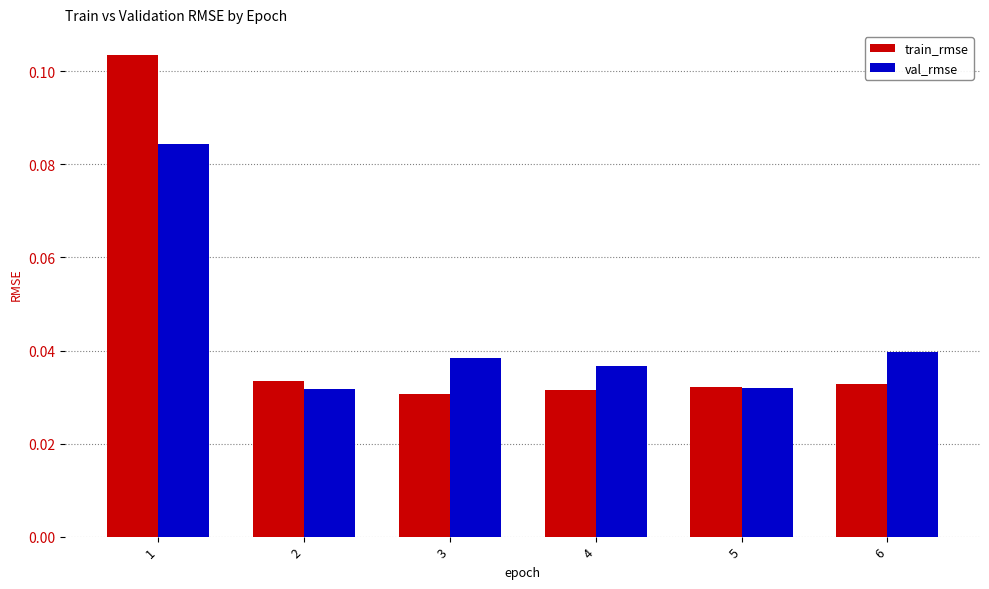

Is the value of train_rmse at 2 greater than the value of val_rmse at 6?

No